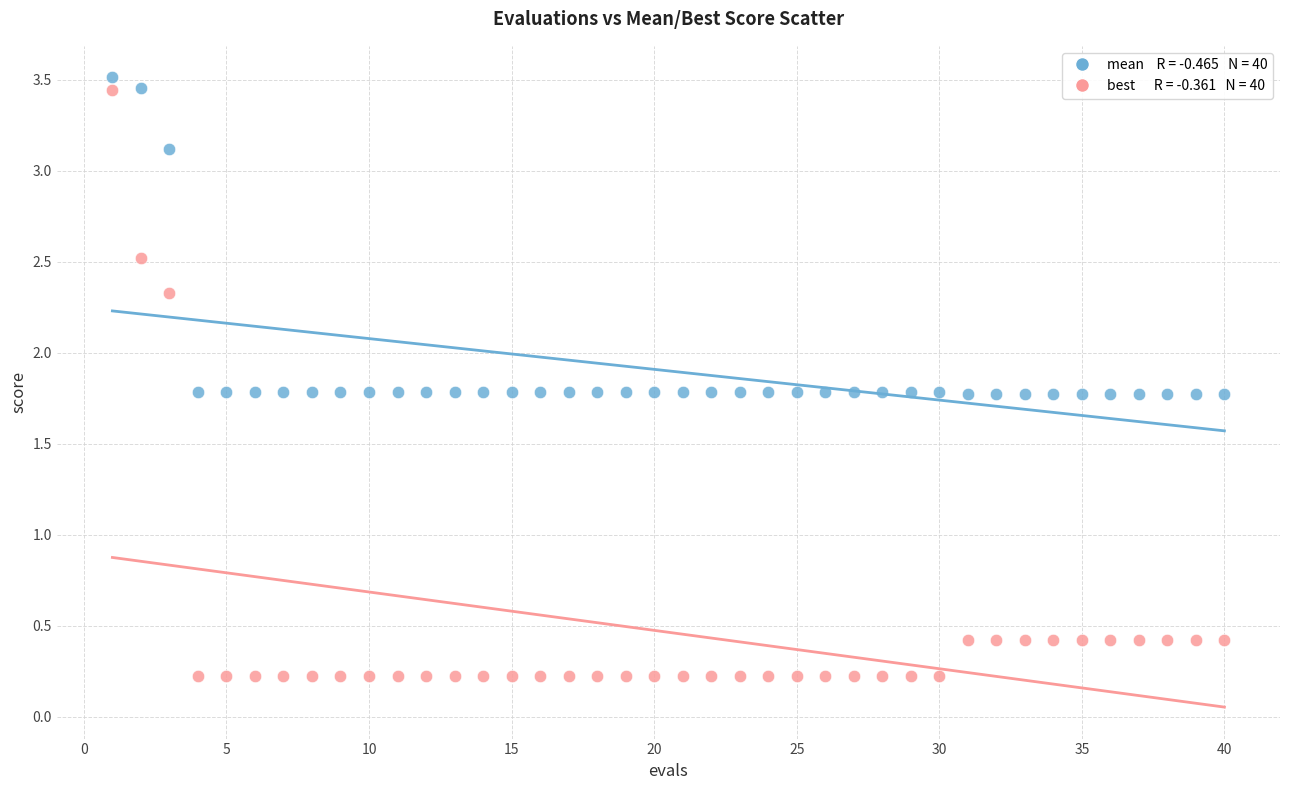

Across all data points, what is the range of Y values (max minus min)?

3.3